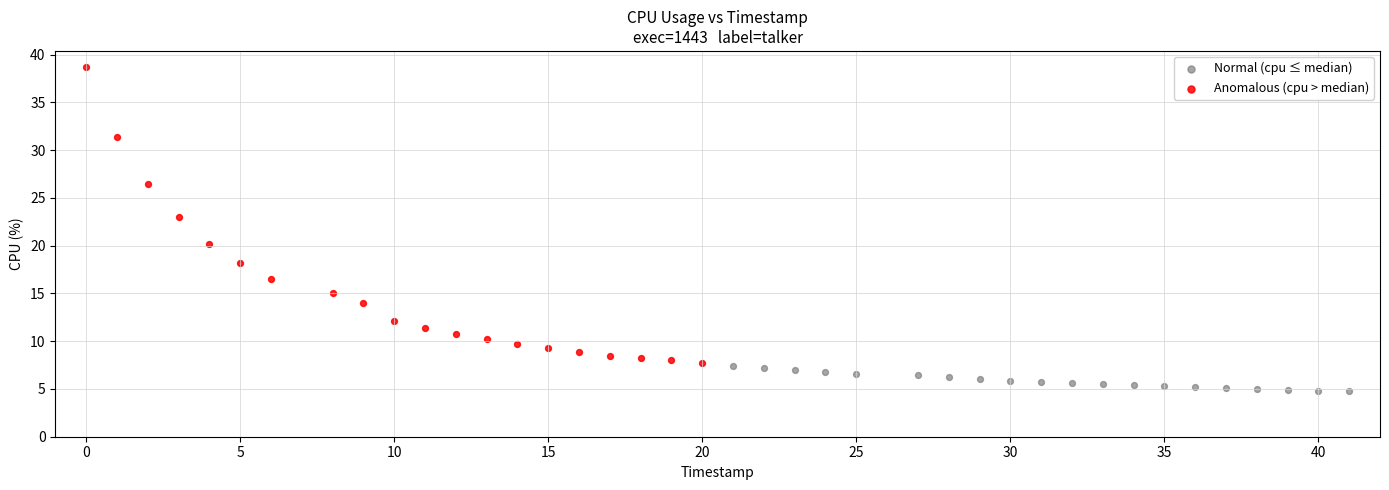

Which series contains the lowest Y value?

Normal (cpu ≤ median)